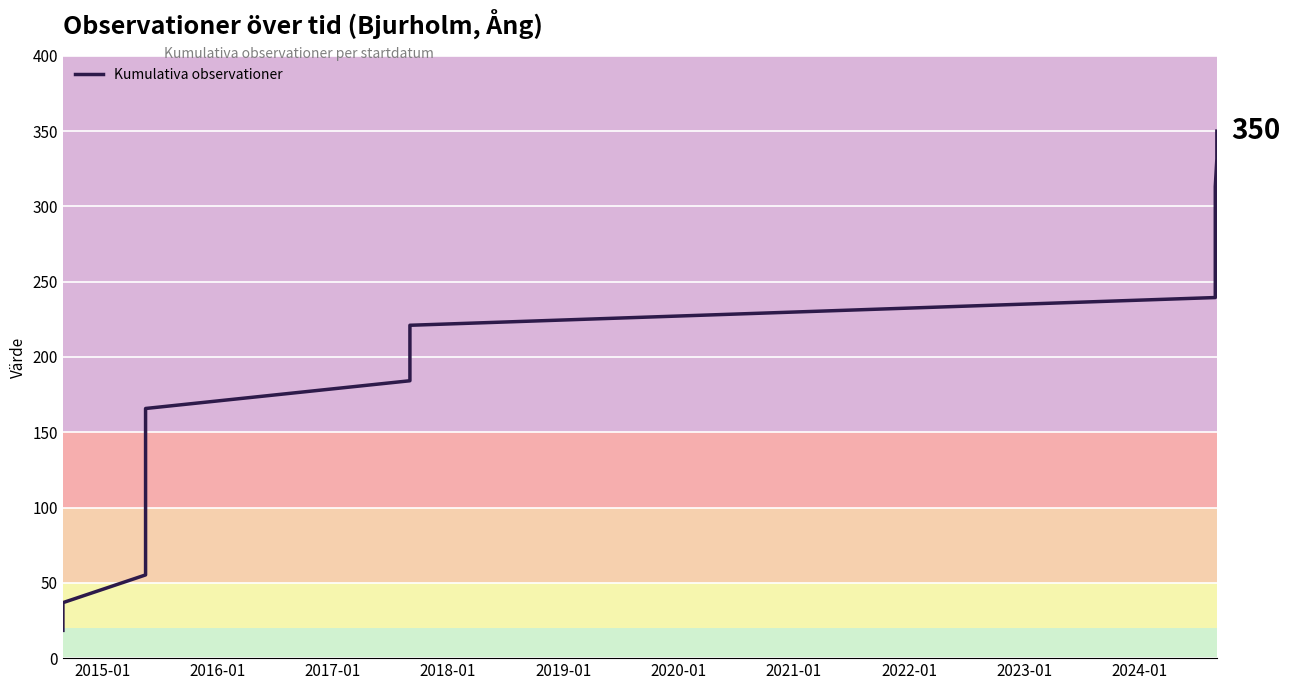

What is the minimum value shown in the chart?

18.4